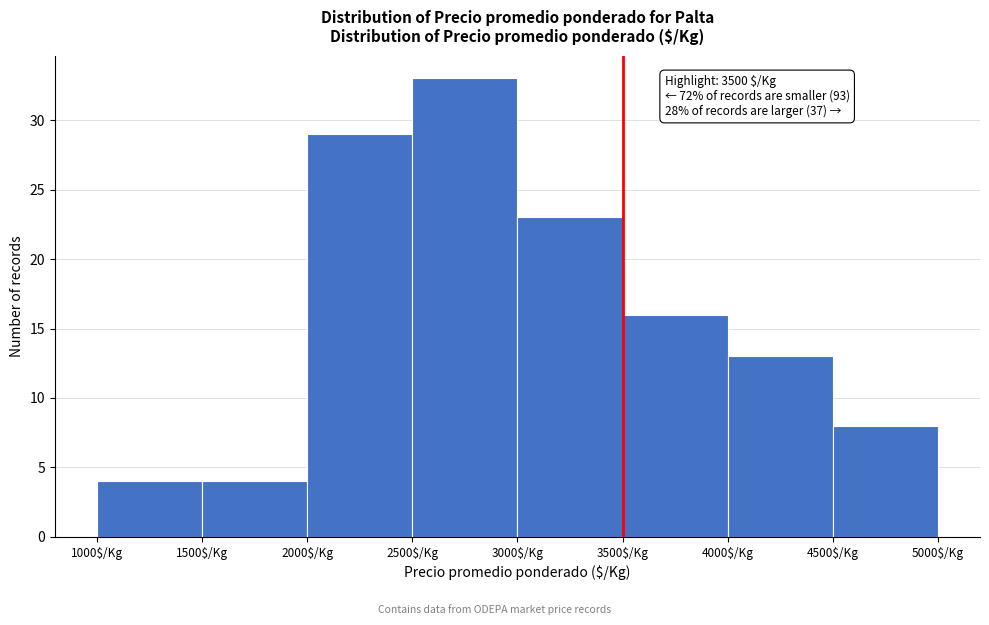

Which range on the x-axis has the tallest bar?

2500 to 3000